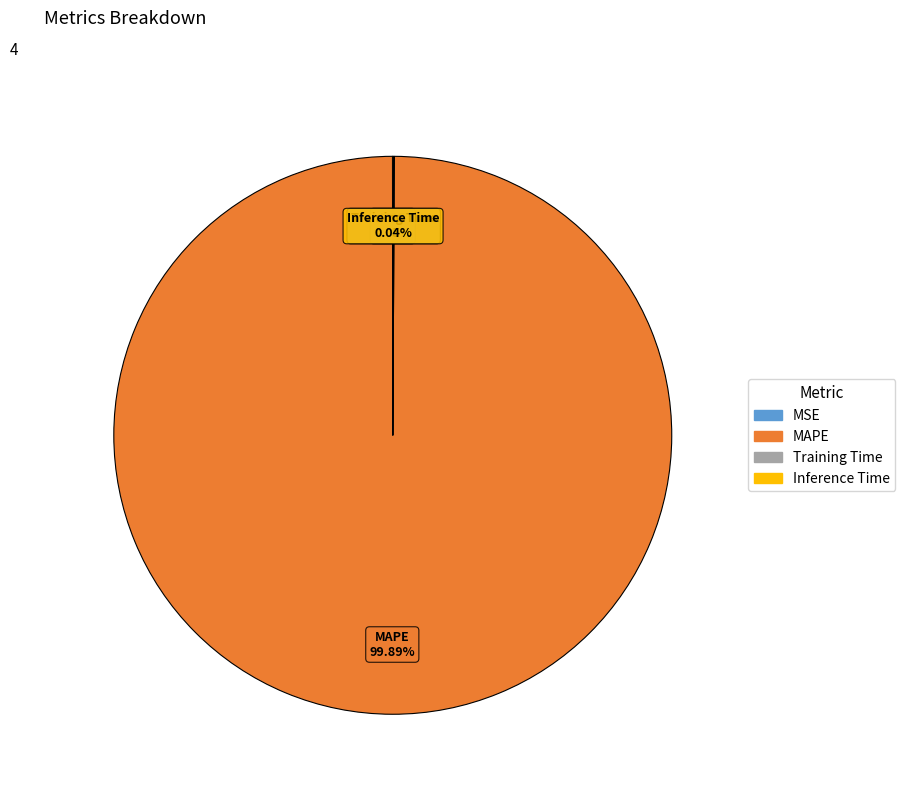

Which slice is the largest?

MAPE